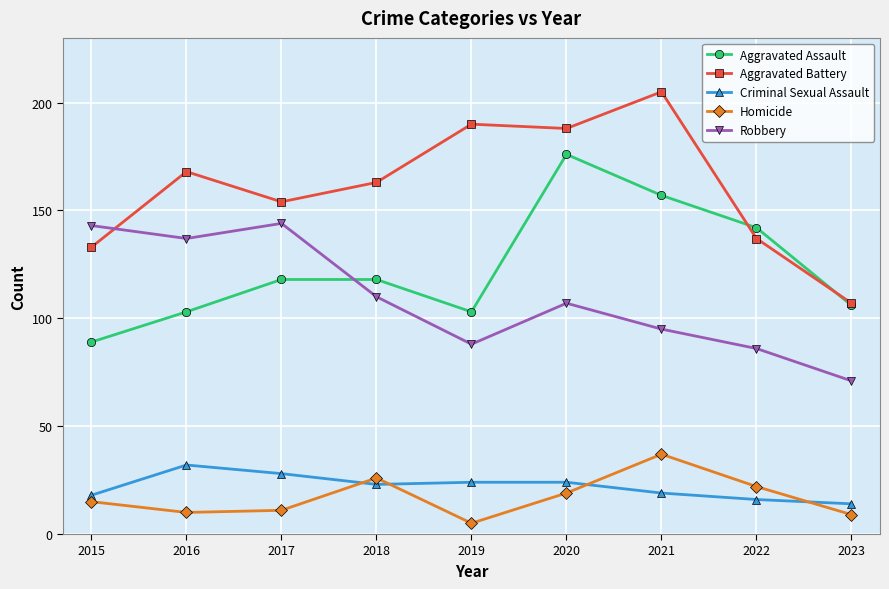

What is the spread (max minus min) of values at 2017?

143